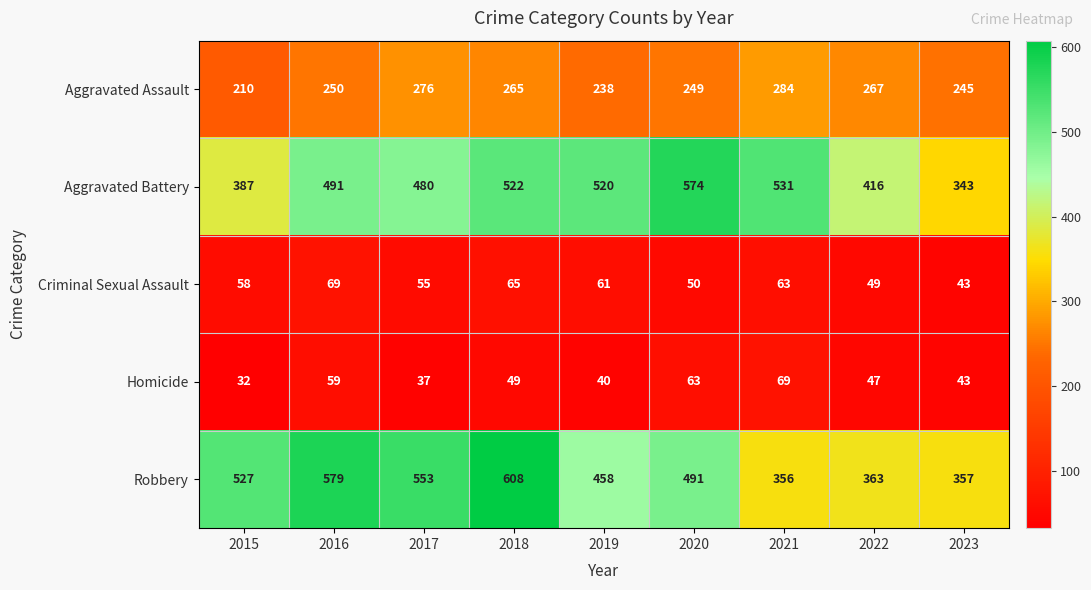

What is the difference between the maximum and minimum values in the Homicide series?

37